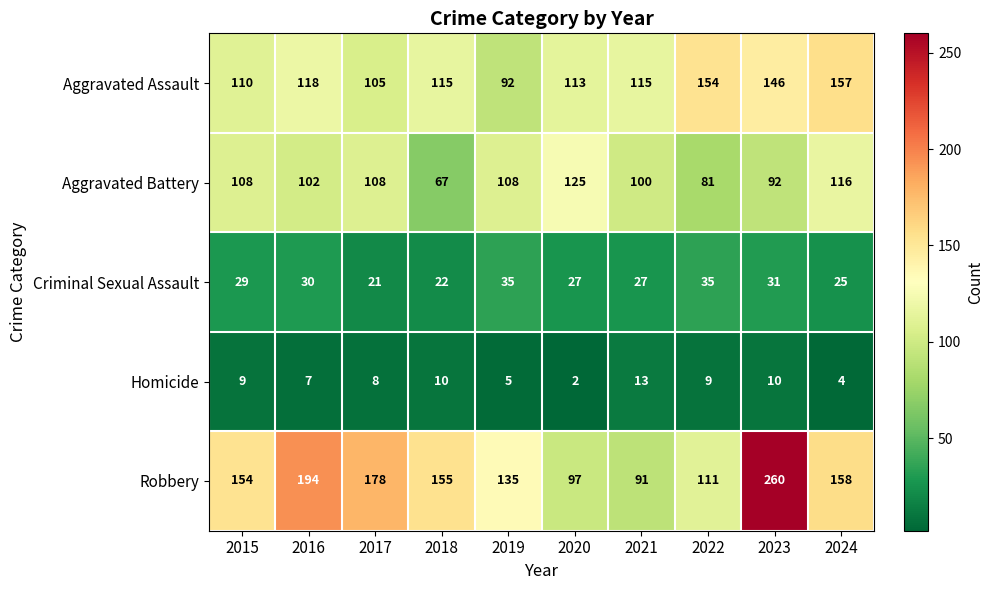

At which category is the sum across all series the highest?

2023